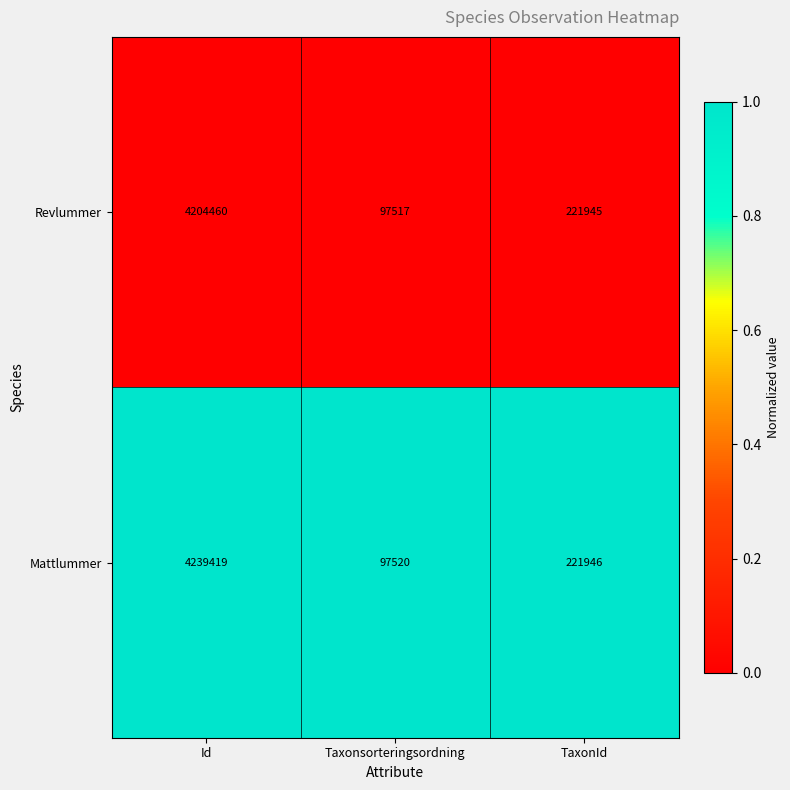

Which series has the largest total across all categories?

Mattlummer